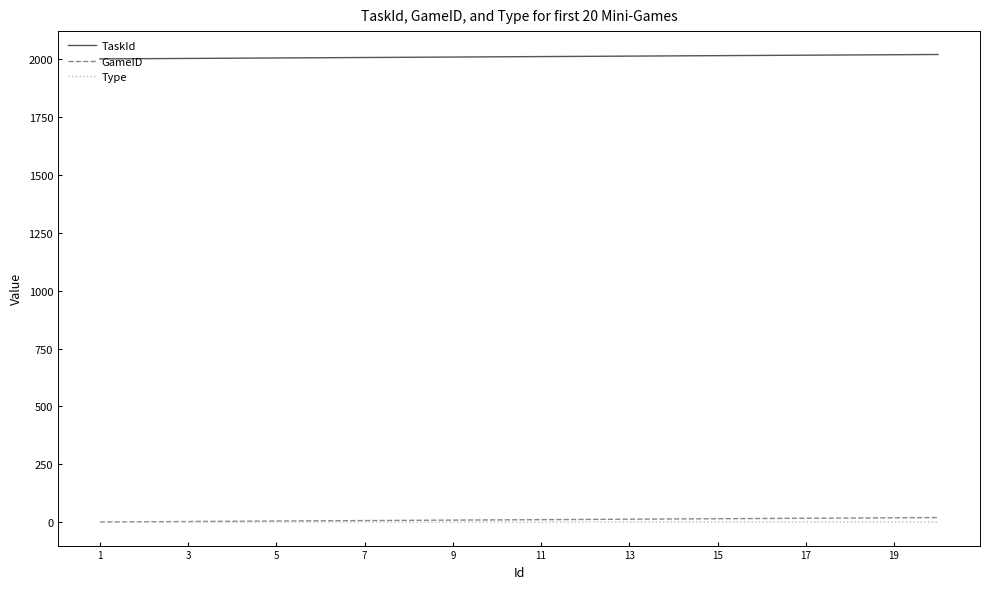

What is the lowest value of the GameID series?

1